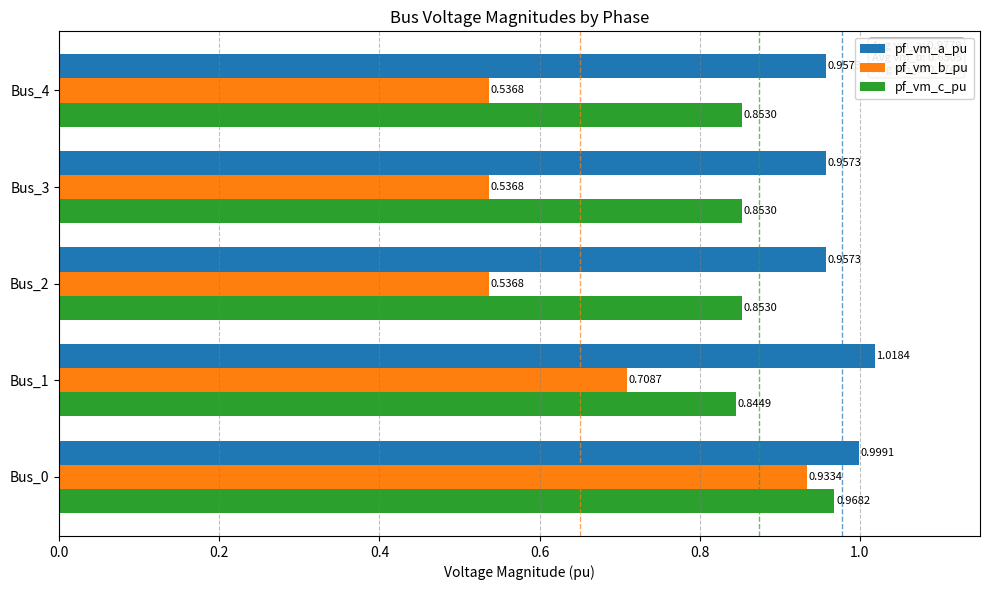

What is the difference between the maximum and minimum values in the pf_vm_b_pu series?

0.4